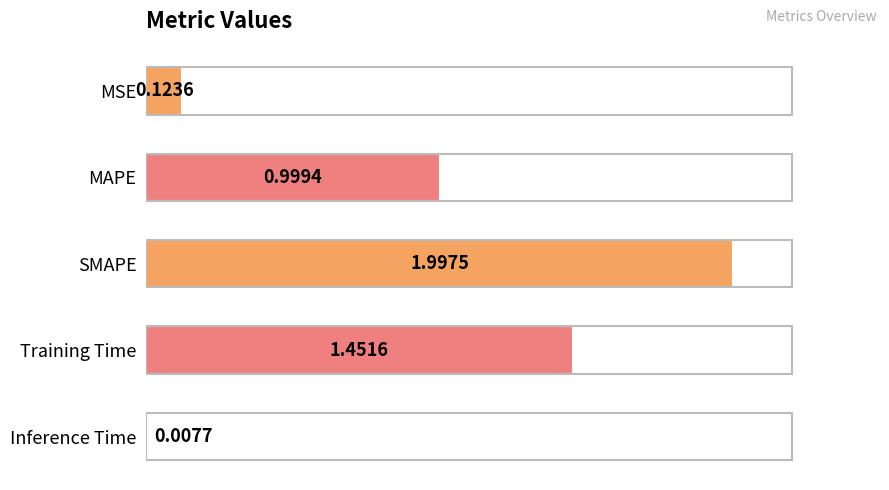

Count the number of data series in this chart.

1